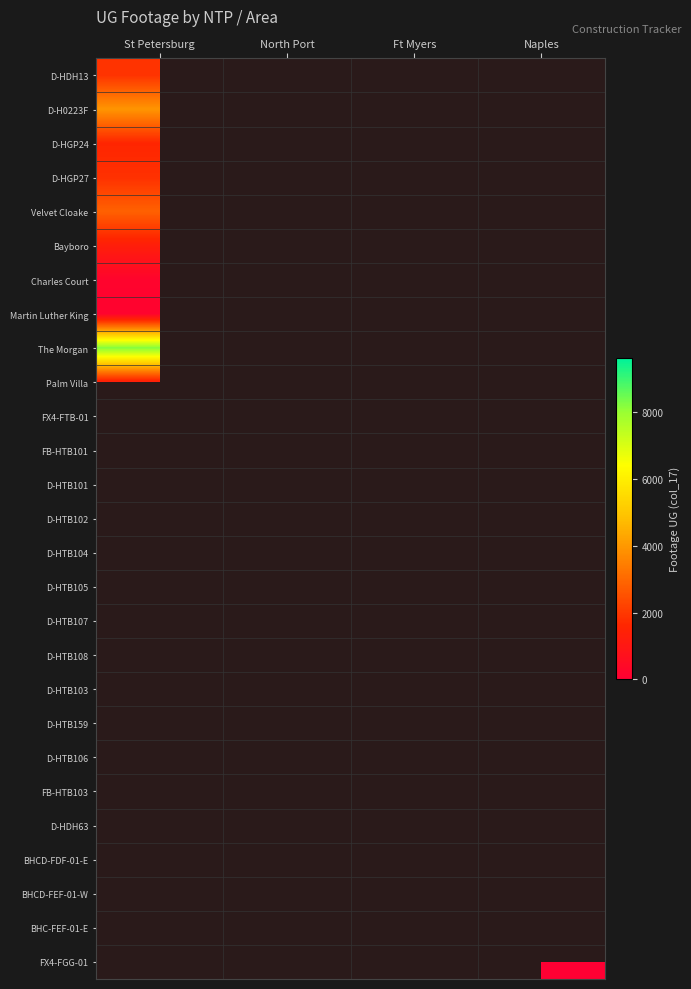

Between Ft Myers and Naples, which is larger?

Naples